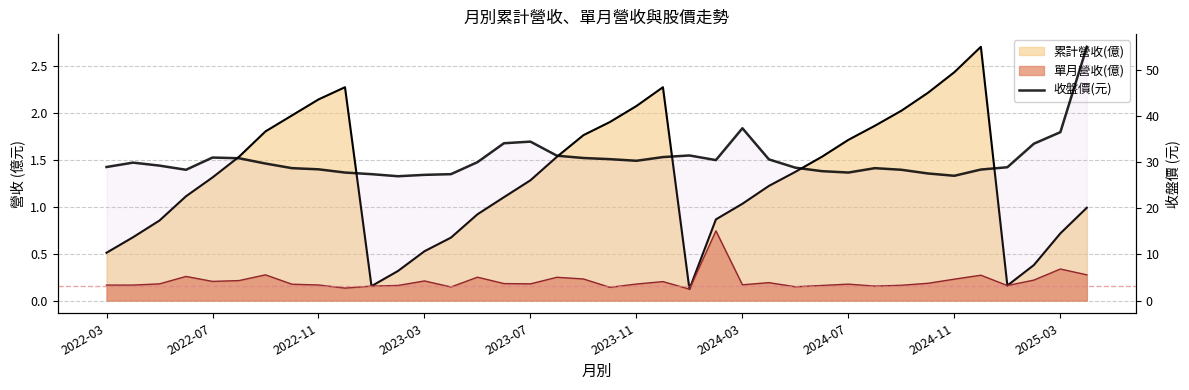

Count the number of categories in the chart.

38